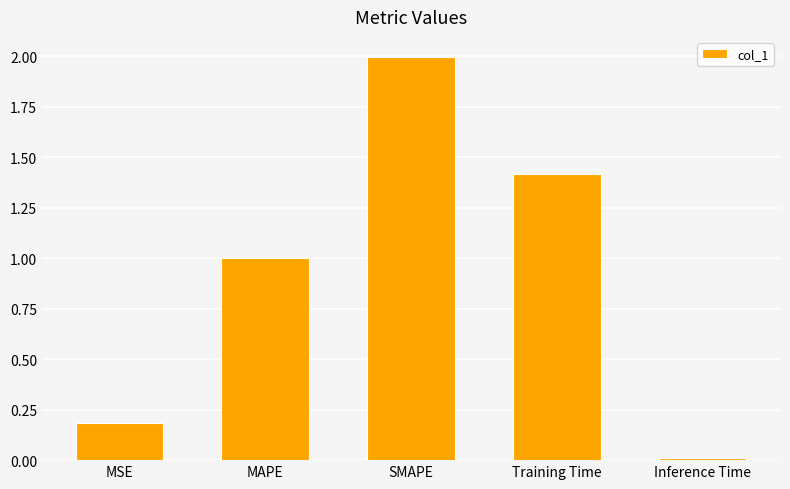

What is the sum of all values?

4.6